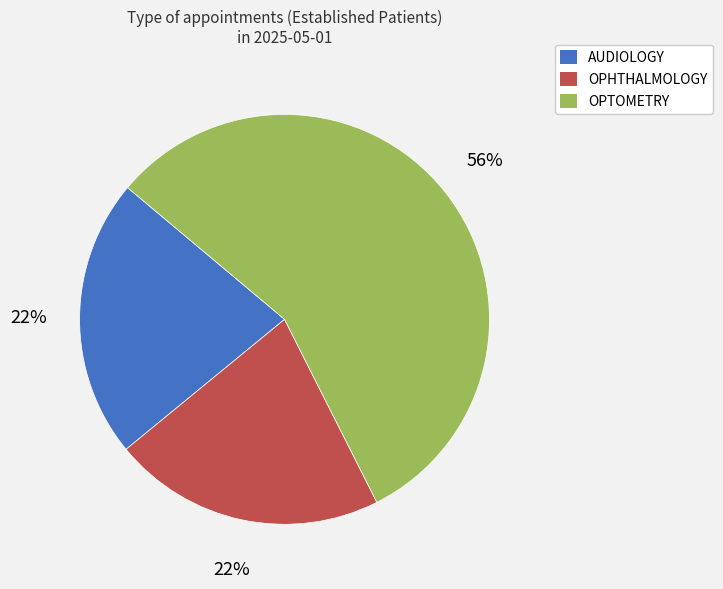

Is there any slice that represents more than half of the pie?

Yes